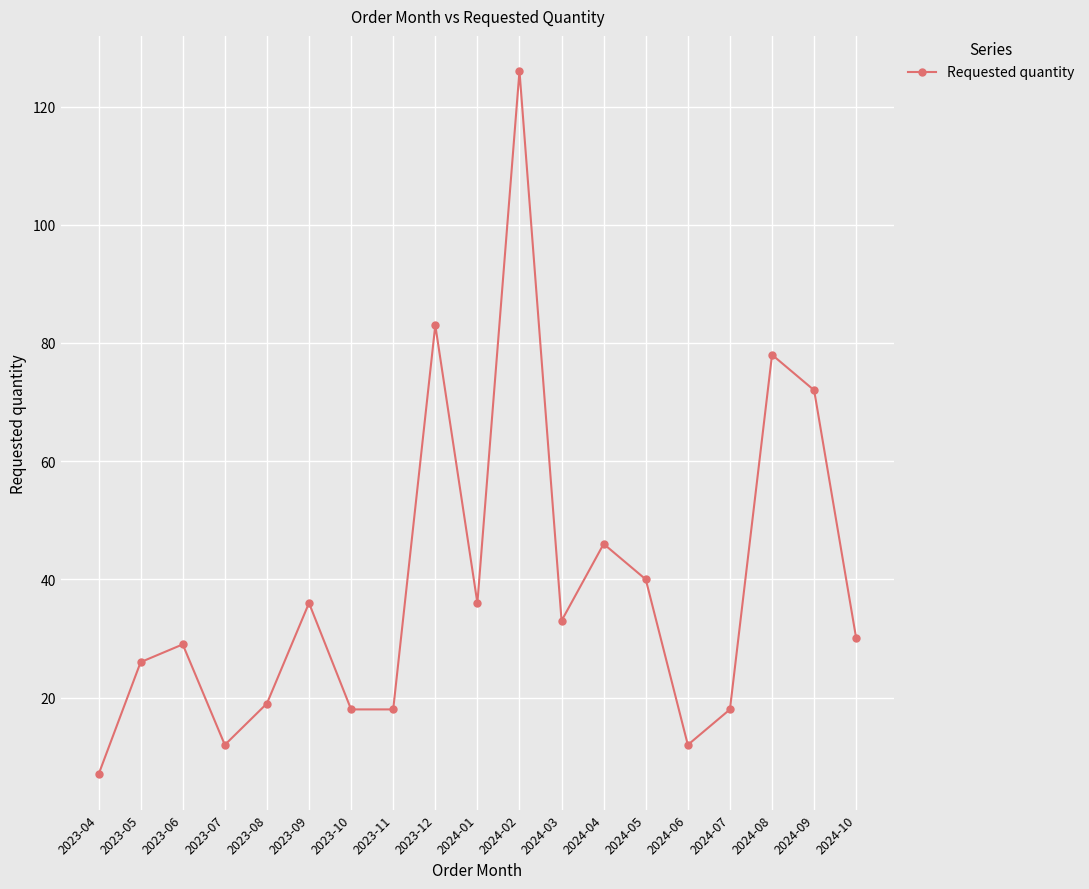

How many points are higher than both their immediate neighbors (excluding endpoints)?

6